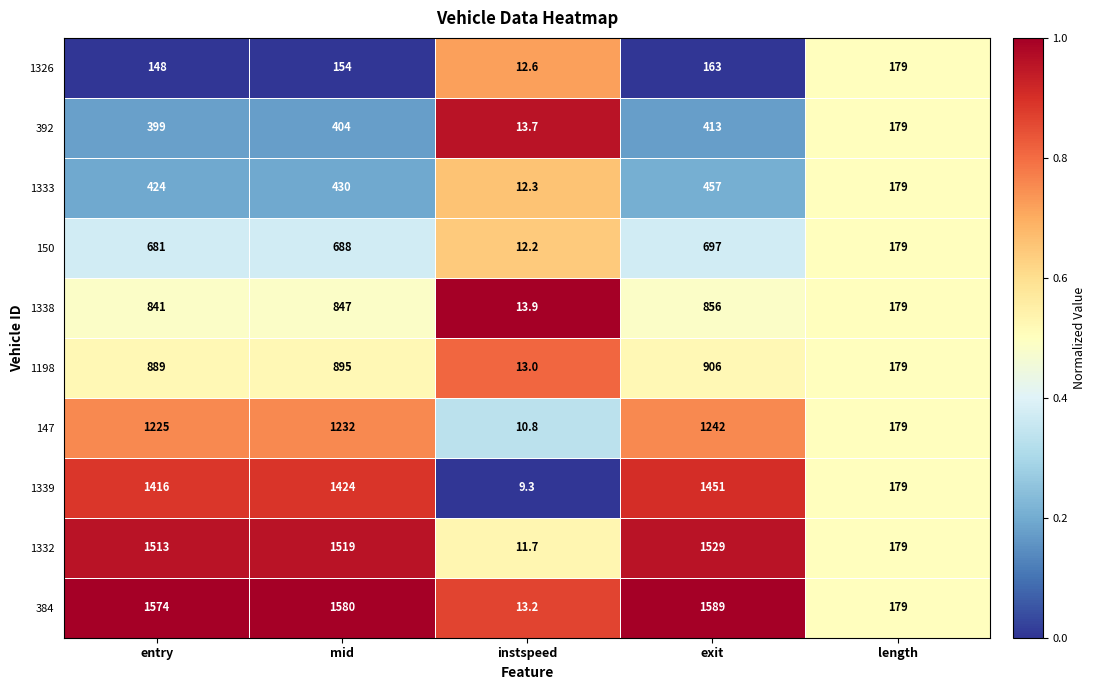

At which category is the sum across all series the highest?

exit